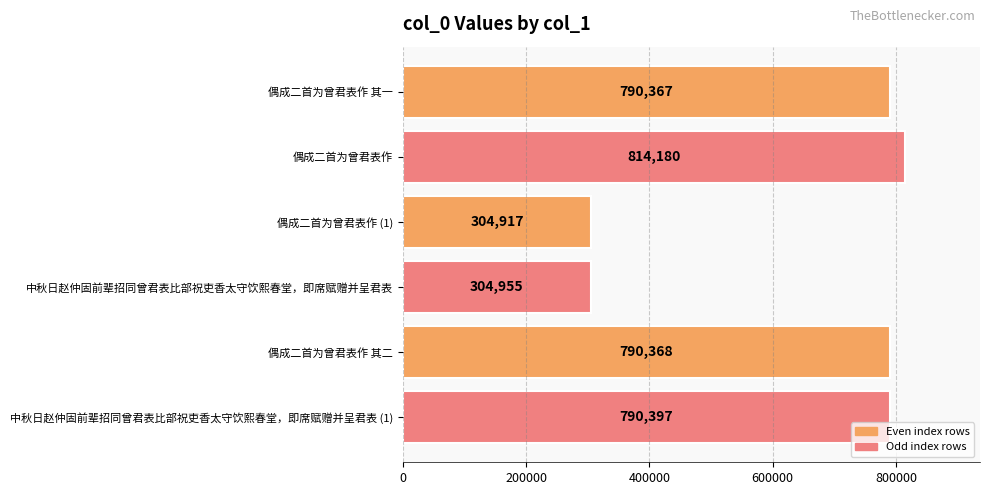

What is the change in value from 偶成二首为曾君表作 to 偶成二首为曾君表作 (1)?

-509263